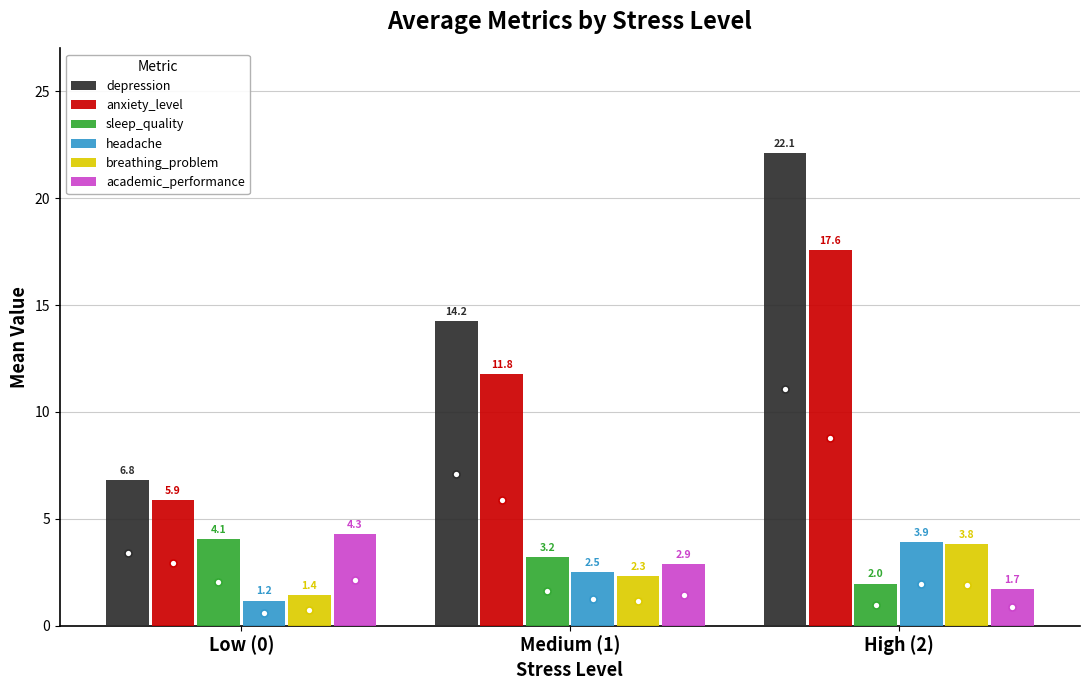

At which category does the chart reach its peak across all series?

High (2)